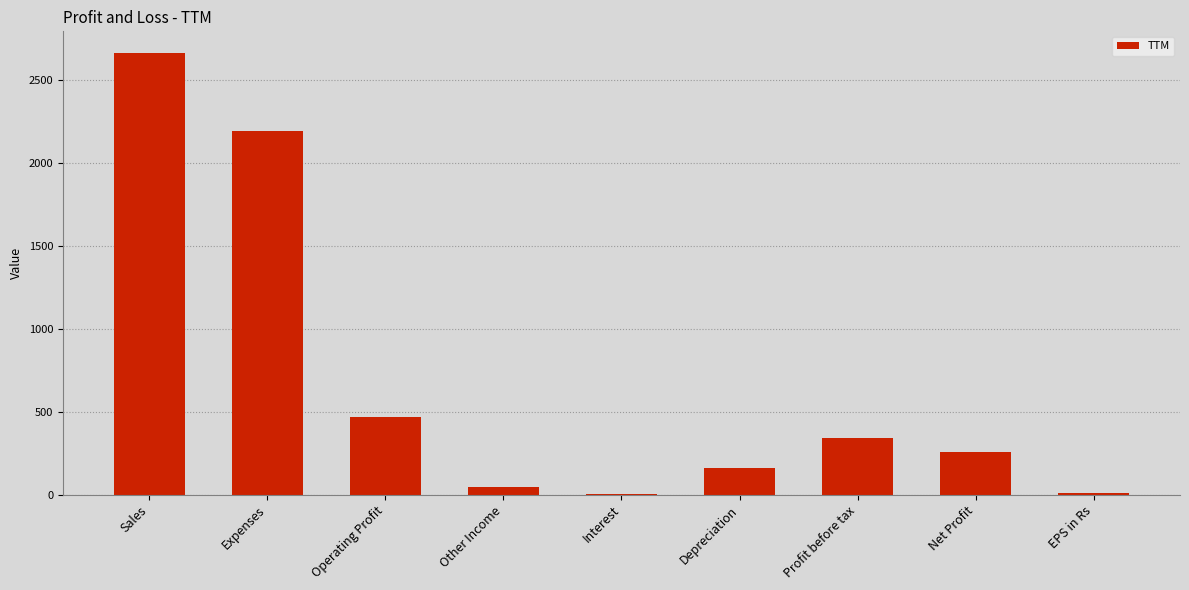

What is the change in value from Operating Profit to Net Profit?

-209